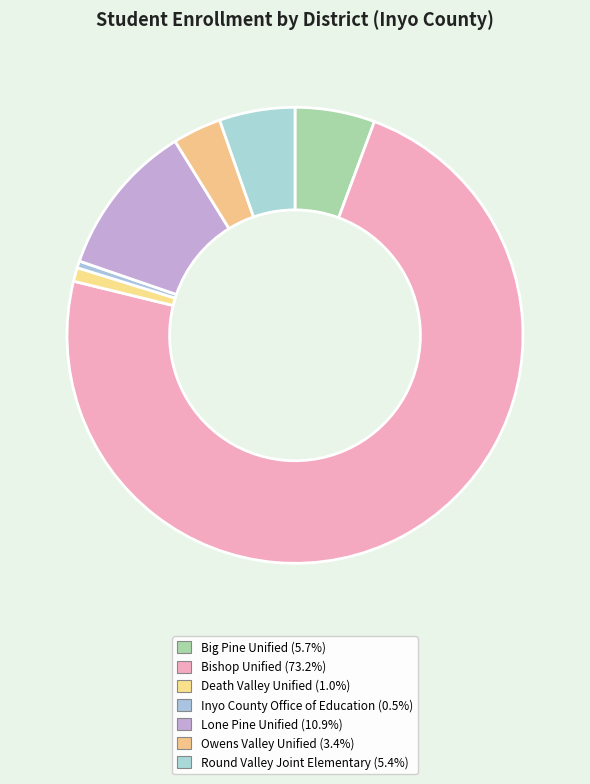

Which has a higher value, Bishop Unified or Big Pine Unified?

Bishop Unified